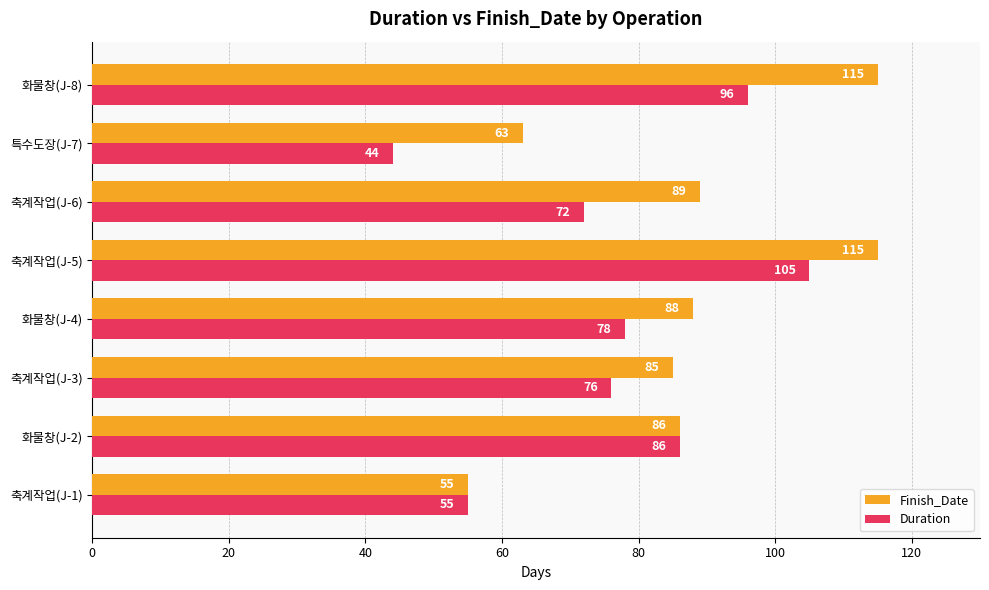

The value of Duration at 축계작업(J-6) is 72. True or false?

True